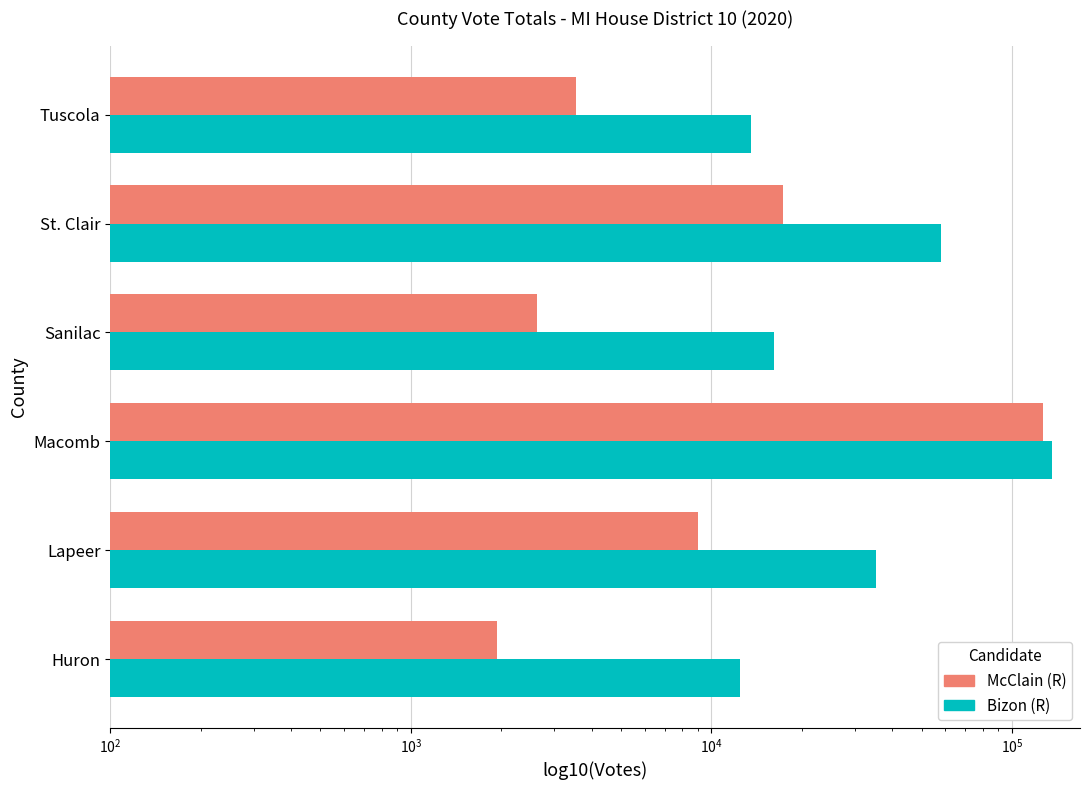

List the series in order of their overall mean, lowest first.

results_mcclainl, results_bizonk